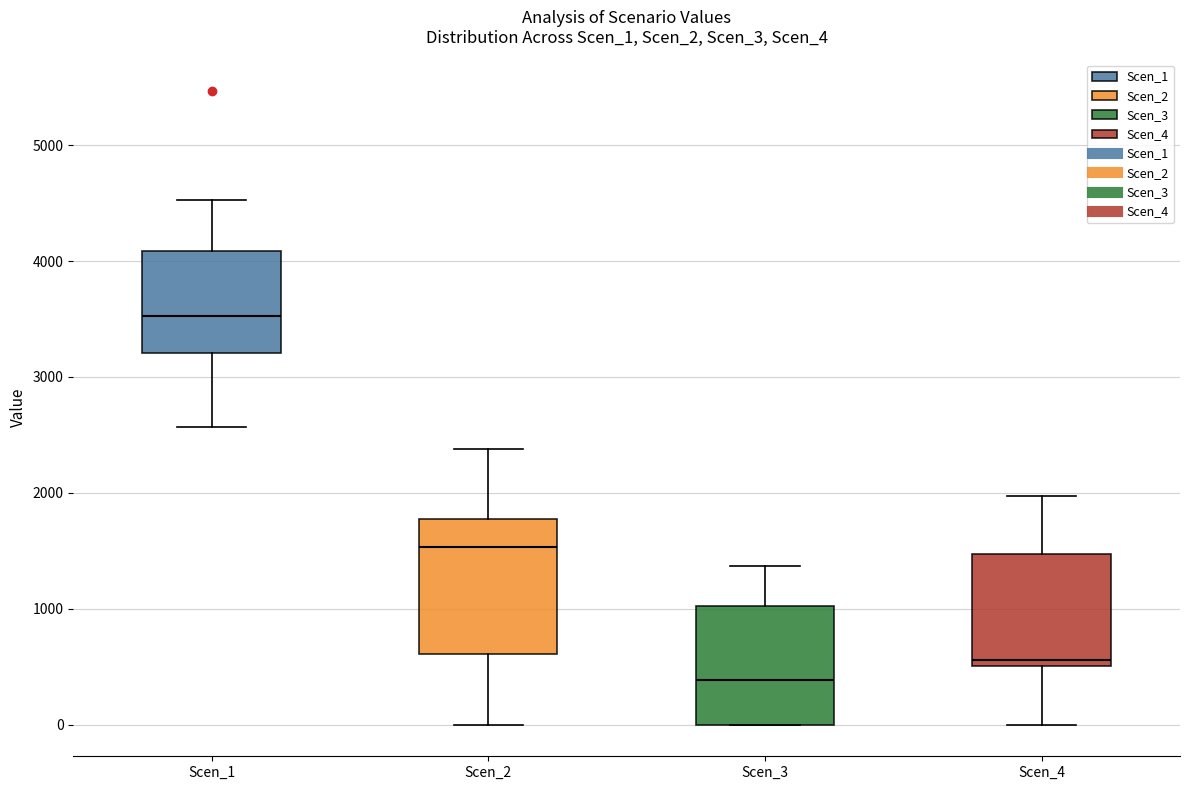

Where does the upper whisker of the box for Scen_1 end on the y-axis? The values are not printed on the chart, so give them approximately, as read against the axis.

4500